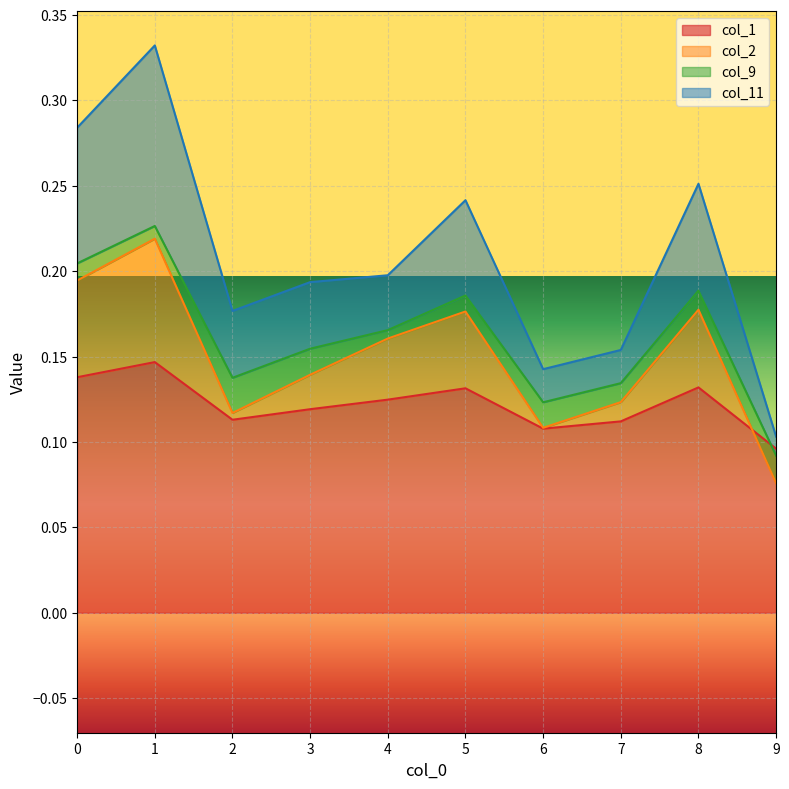

At which category does the chart reach its peak across all series?

1